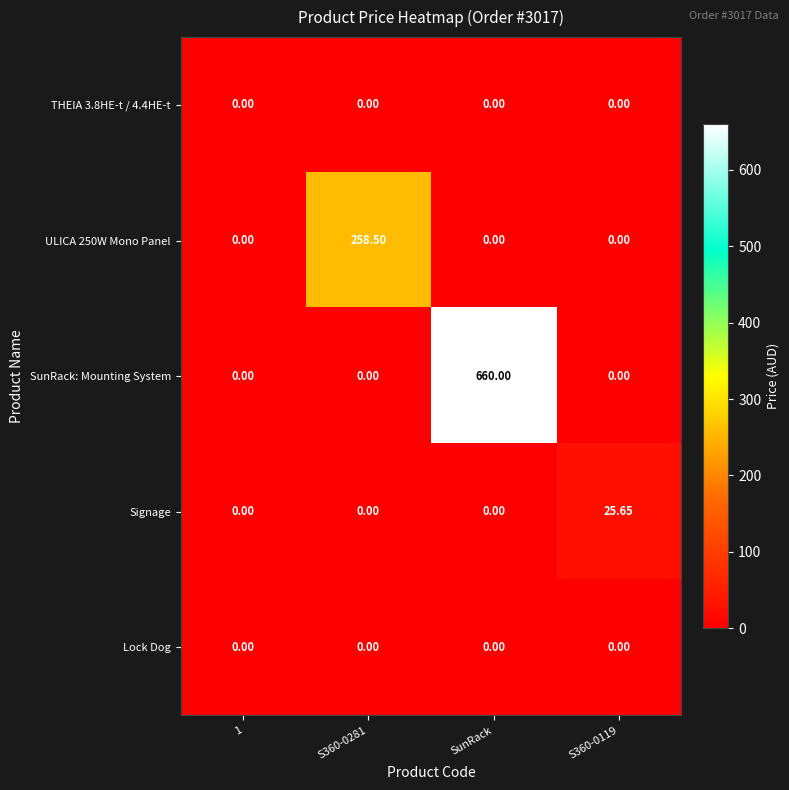

Which series has the largest range (max minus min)?

SunRack: Mounting System